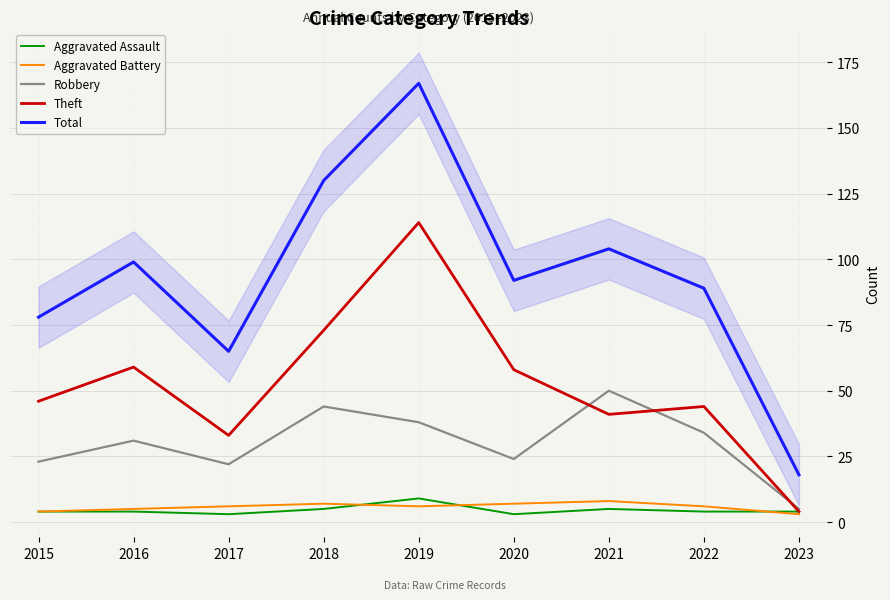

List the labels in order of Aggravated Battery value, largest first.

2021, 2018, 2020, 2017, 2019, 2022, 2016, 2015, 2023